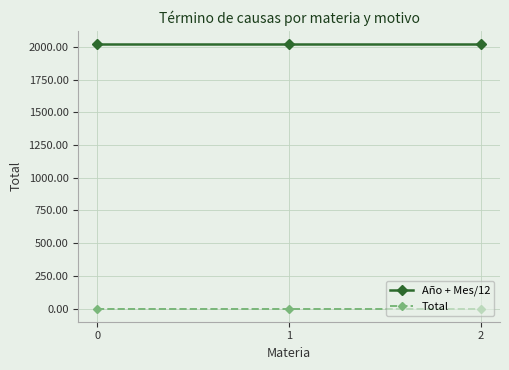

What is the spread (max minus min) of values at 1?

2019.9